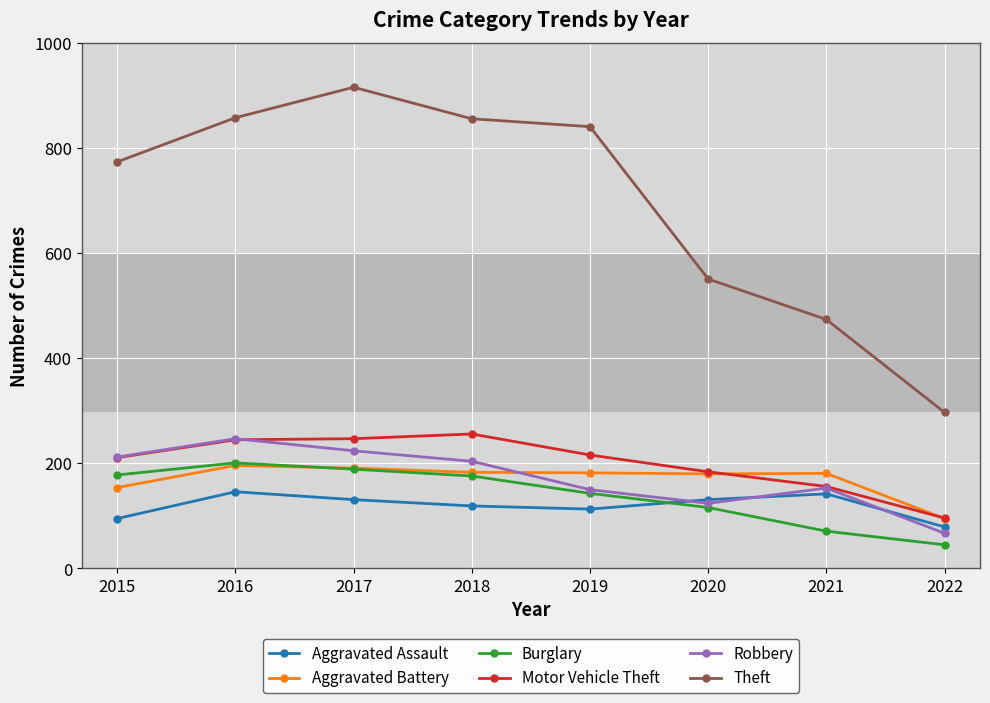

In Robbery, how many points are higher than both neighbors (excluding endpoints)?

2